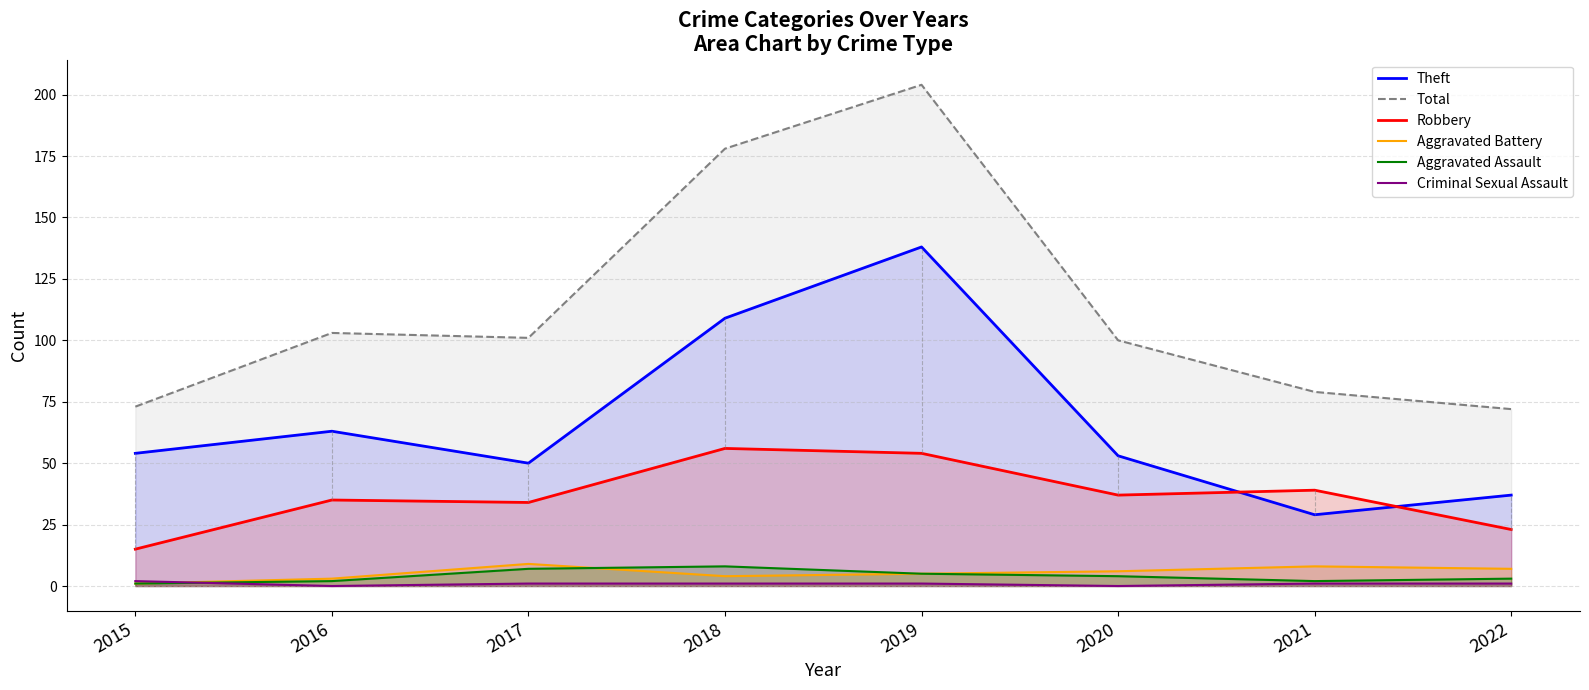

What is the total value across all series at 2020?

200